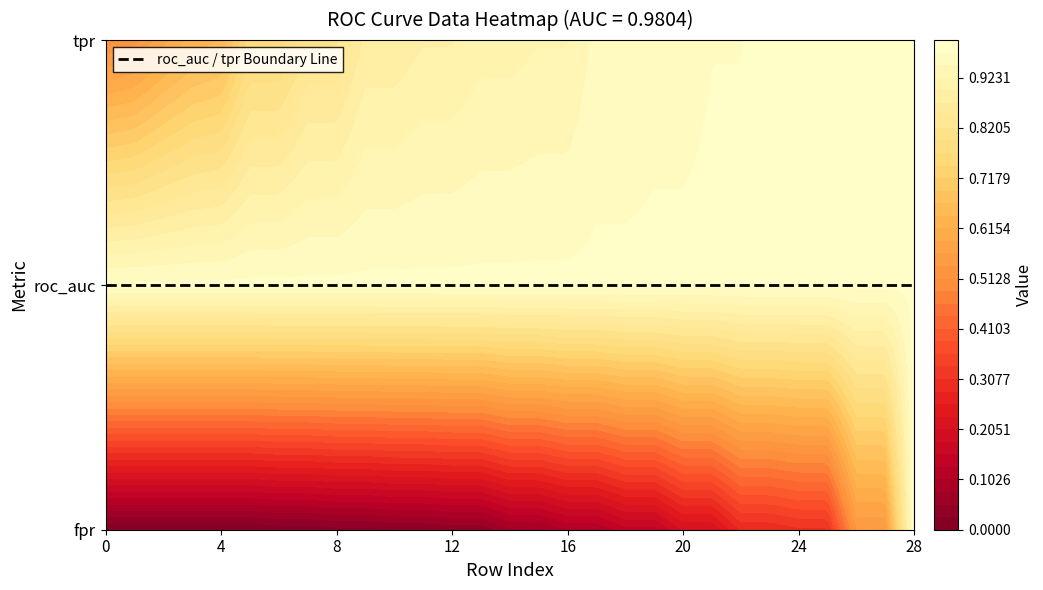

Is the value of tpr at 22 greater than the value of fpr at 5?

Yes